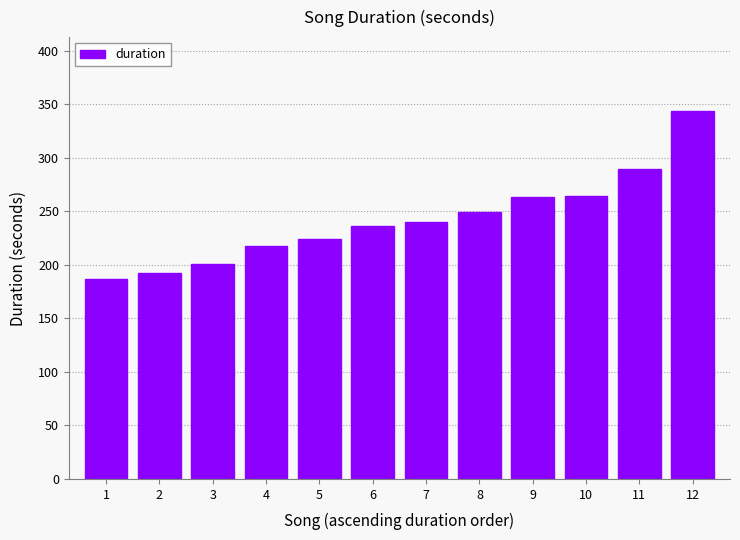

What is the sum of the values at 5 and 8?

473